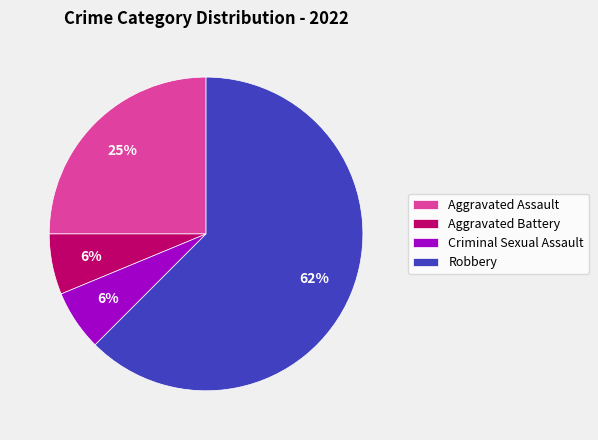

Which has a higher value, Robbery or Aggravated Battery?

Robbery